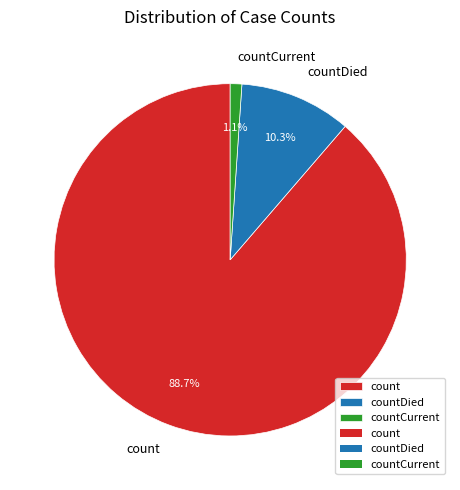

What is the largest slice in the pie chart?

count